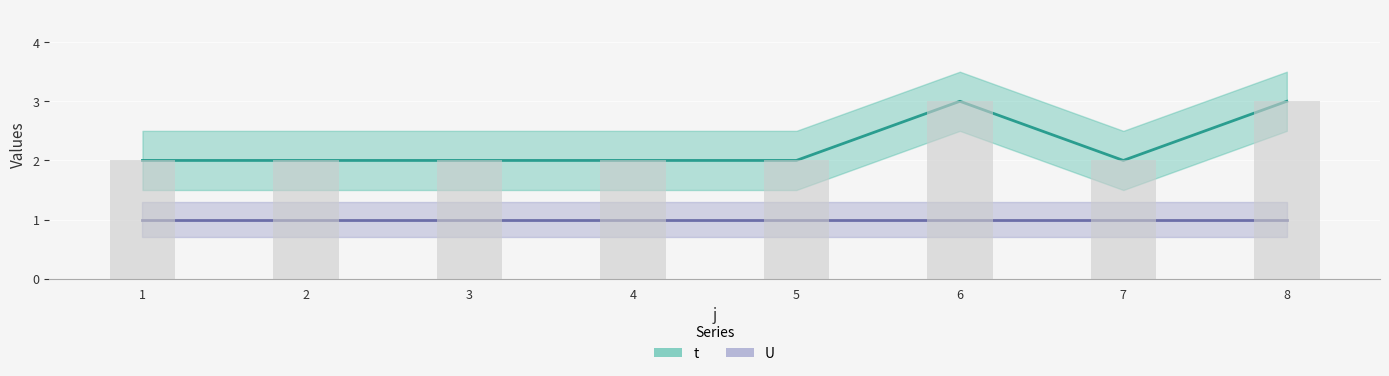

Reading left to right, list all the values displayed in this chart.

t: 1=2	2=2	3=2	4=2	5=2	6=3	7=2	8=3
U: 1=1	2=1	3=1	4=1	5=1	6=1	7=1	8=1
t (bars): 1=2	2=2	3=2	4=2	5=2	6=3	7=2	8=3